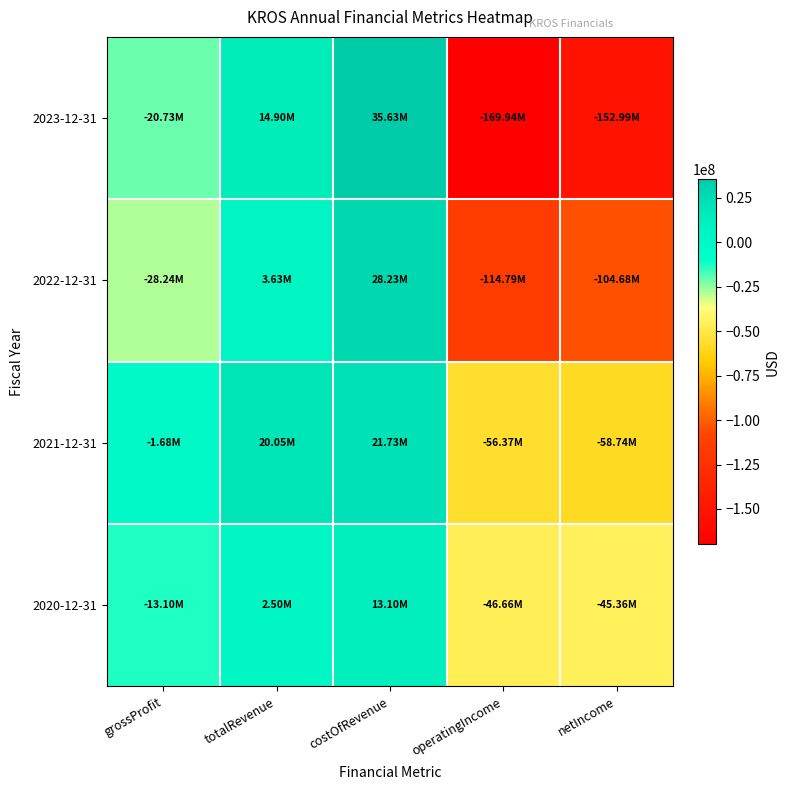

What is the total value across all series at totalRevenue?

41083000